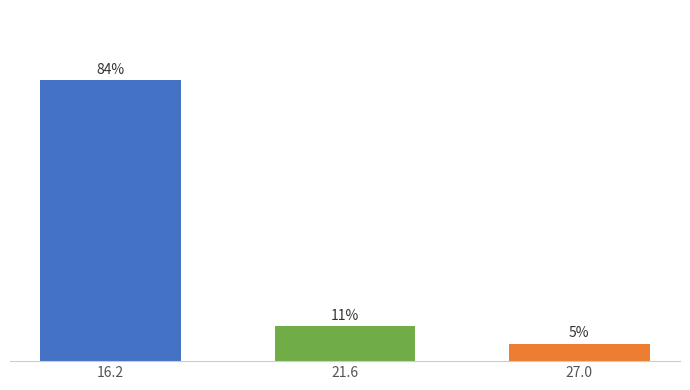

At which category does the chart reach its minimum across all series?

27.0